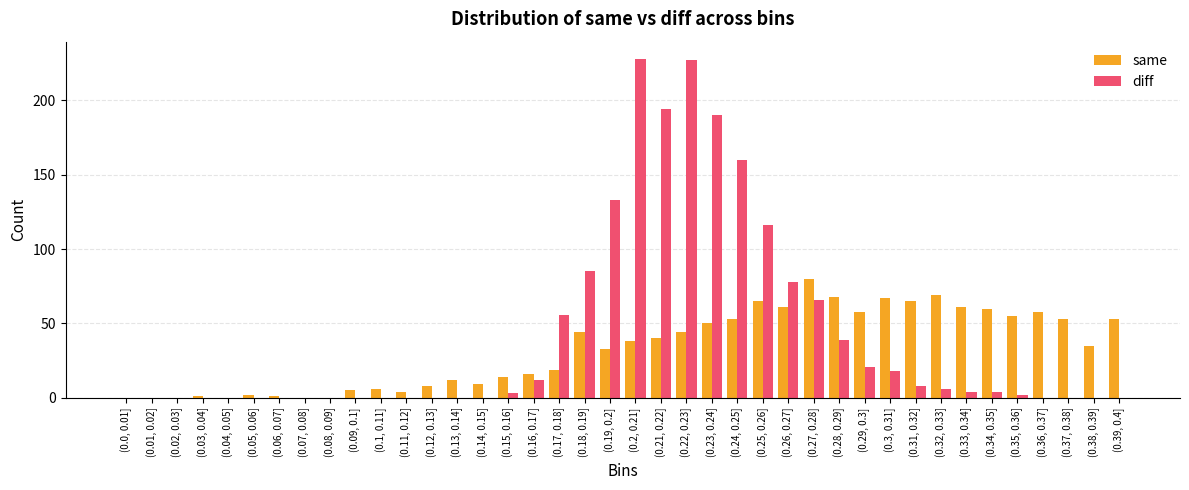

Is the value of same at (0.32, 0.33] greater than the value of diff at (0.03, 0.04]?

Yes